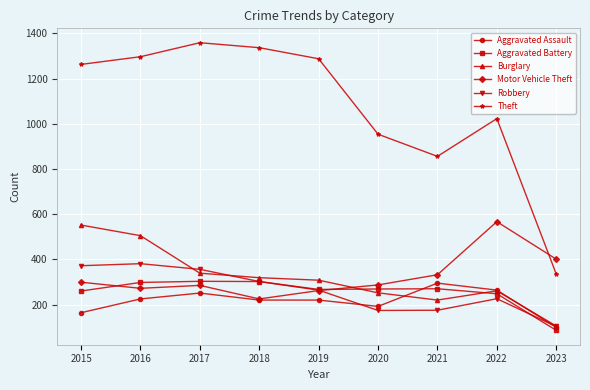

True or false: Theft and Aggravated Battery cross at least once.

False